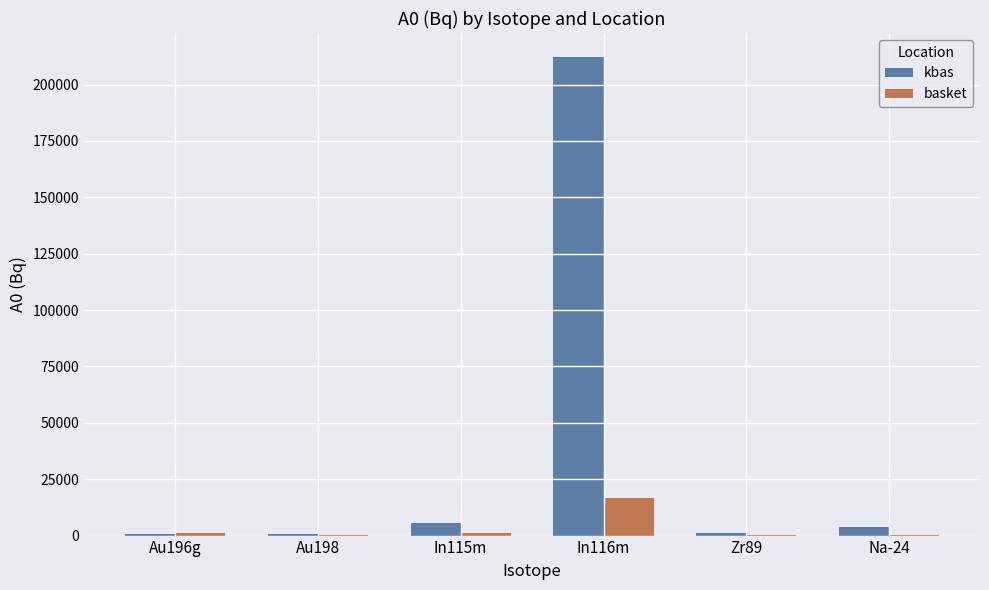

Which category has the highest value in the basket series?

In116m